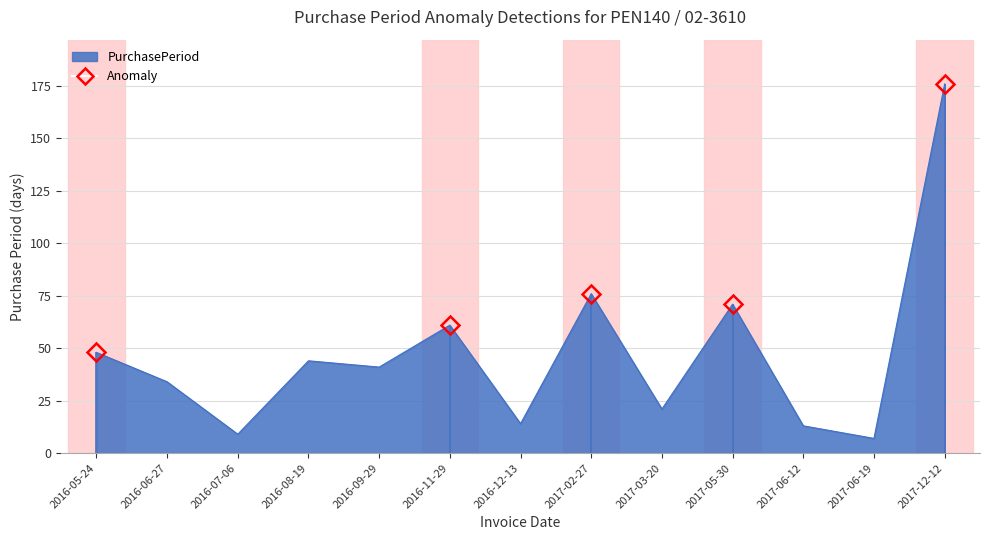

Where is the data nearest to the value 91?

2017-02-27